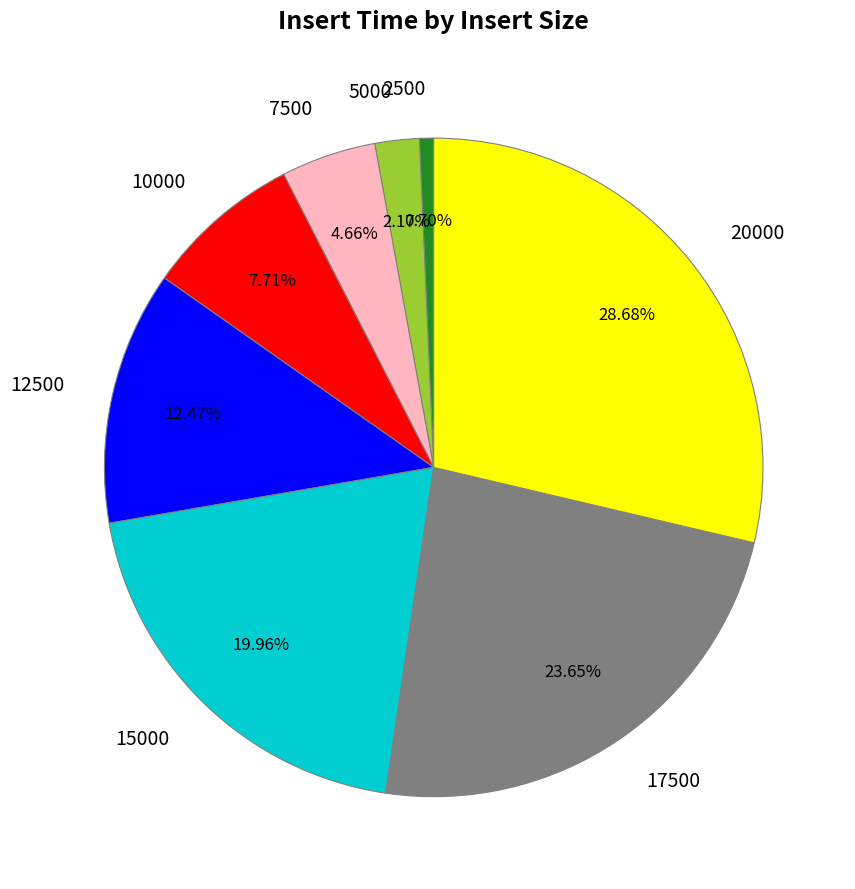

What percentage is the 12500 slice, to the nearest percent?

12%